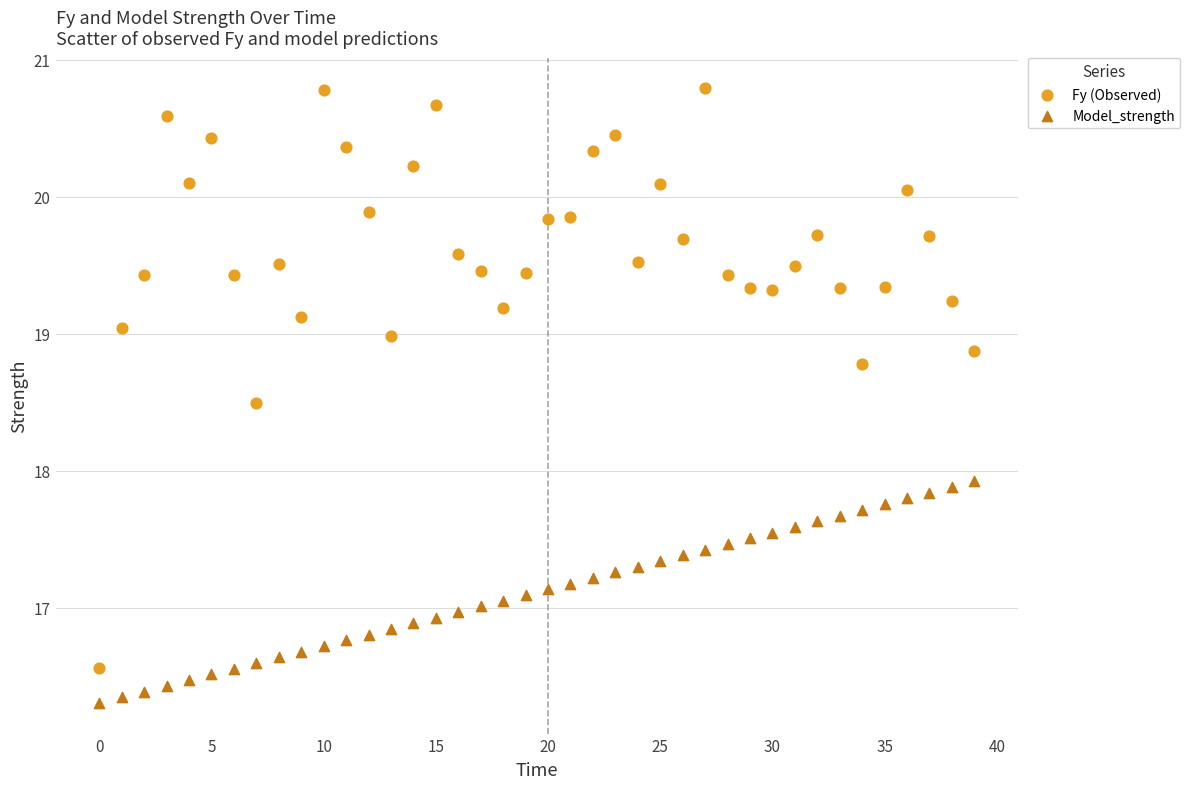

Which series has the widest spread of Y values?

Fy (Observed)